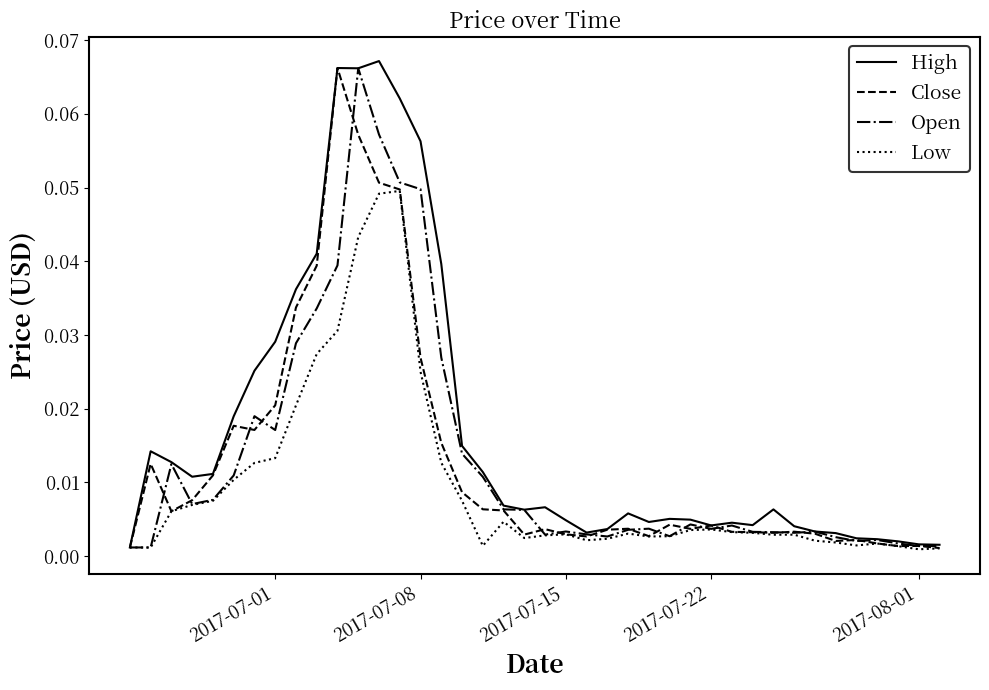

Which series has the largest total across all categories?

High